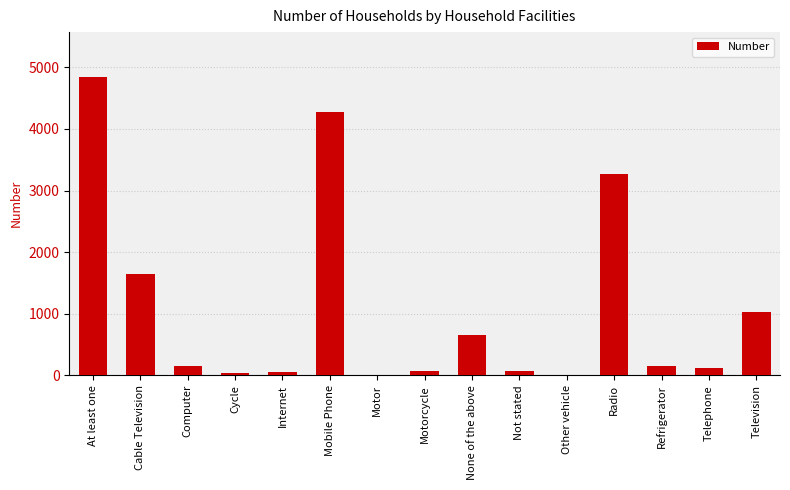

Between Cable Television and Other vehicle, which is larger?

Cable Television